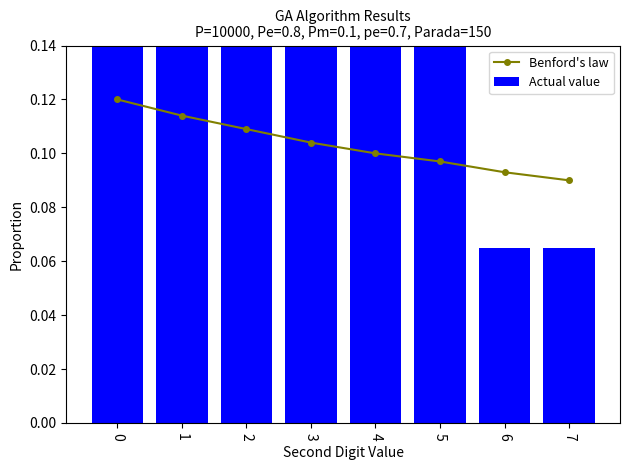

Reading left to right, what are all the values shown in this chart?

Benford's law: 0=0.1	1=0.1	2=0.1	3=0.1	4=0.1	5=0.1	6=0.1	7=0.1
Actual value: 0=0.2	1=0.2	2=0.2	3=0.2	4=0.2	5=0.2	6=0.1	7=0.1